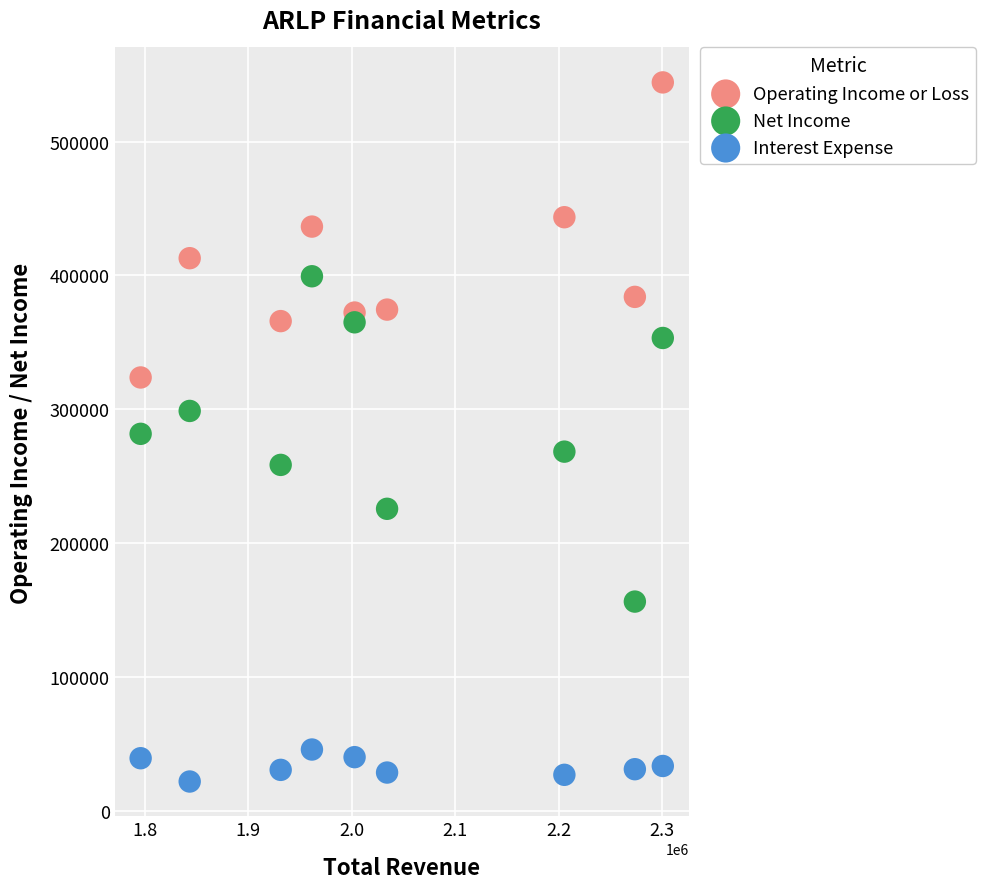

Which series has the largest Y range (max minus min)?

Net Income